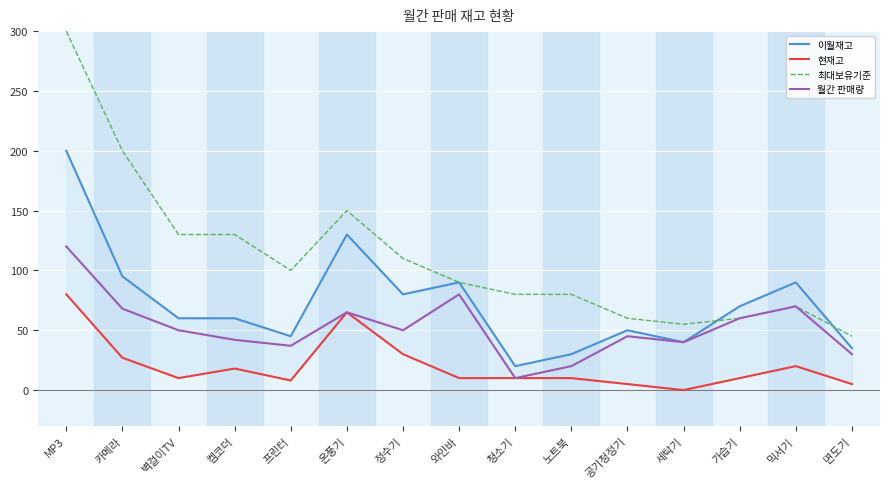

At which label is 월간 판매량 closest to 65?

온풍기